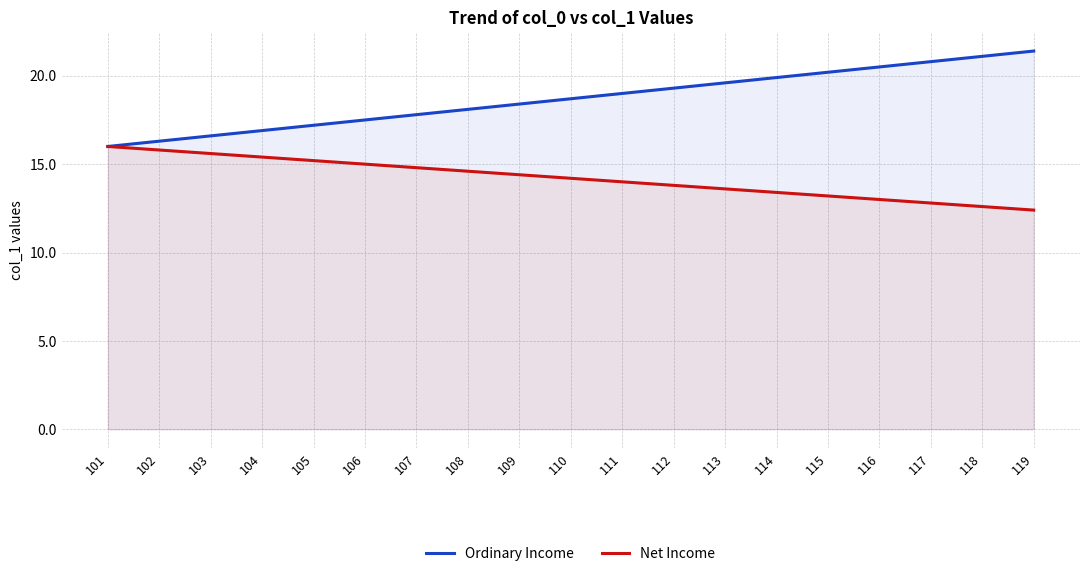

How many lines are shown in the chart?

2